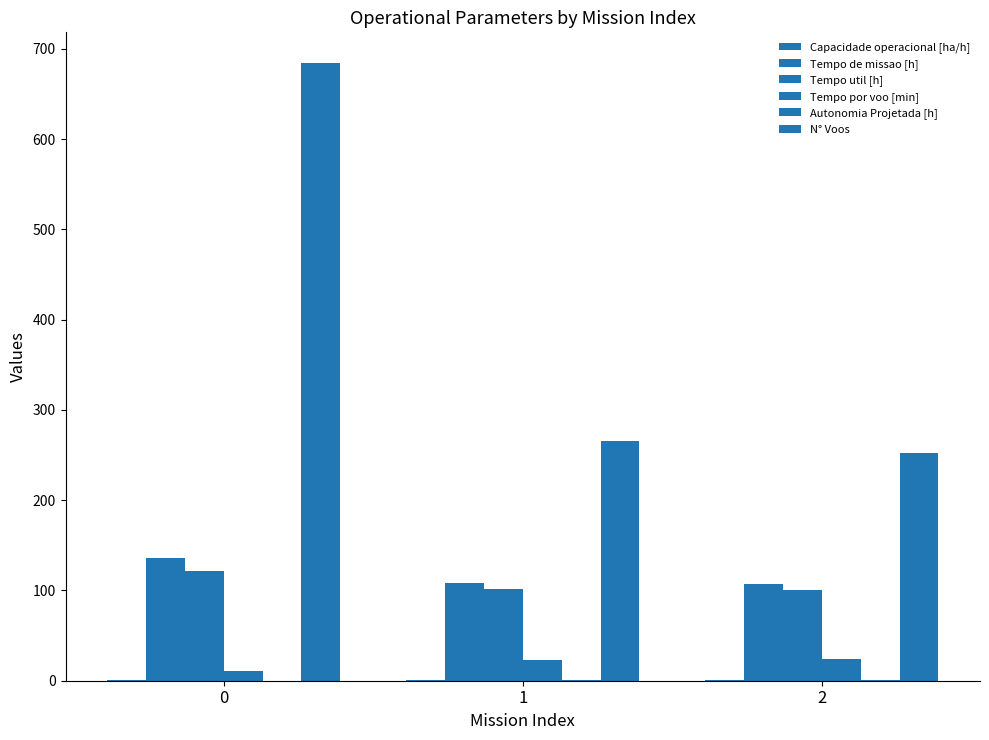

How many series are shown in this chart?

6